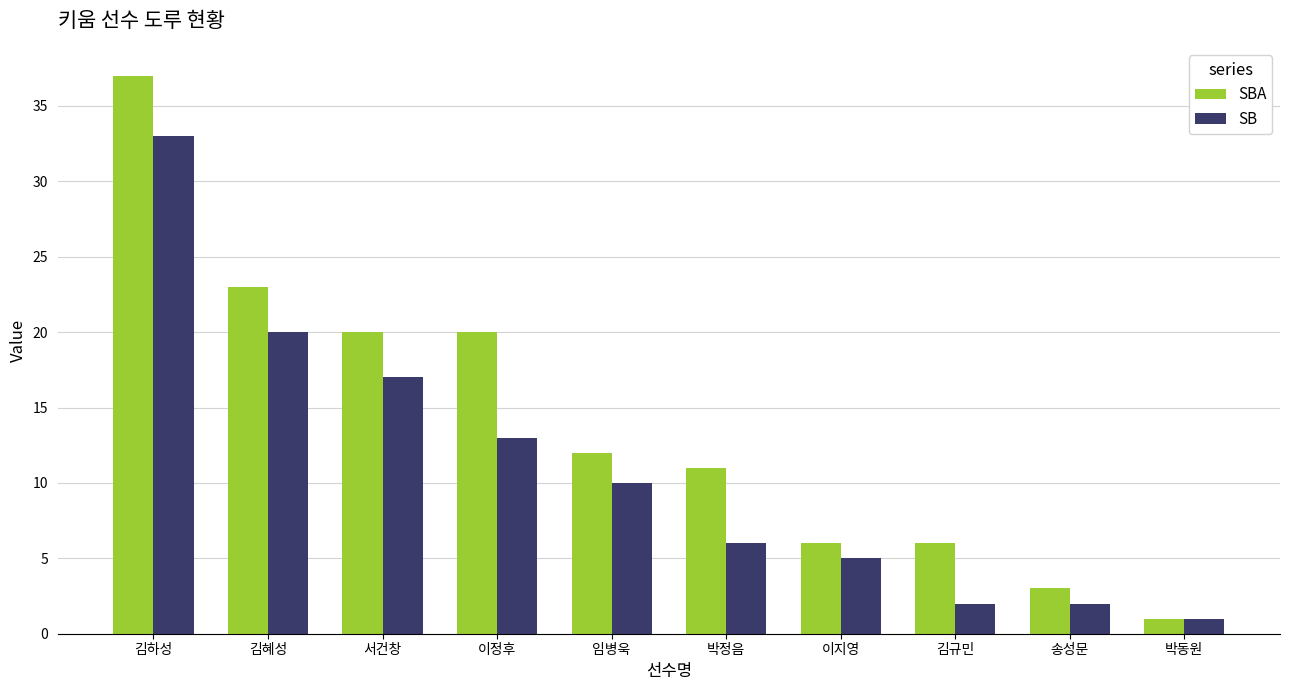

Rank the series at 박정음 from highest to lowest value.

SBA, SB